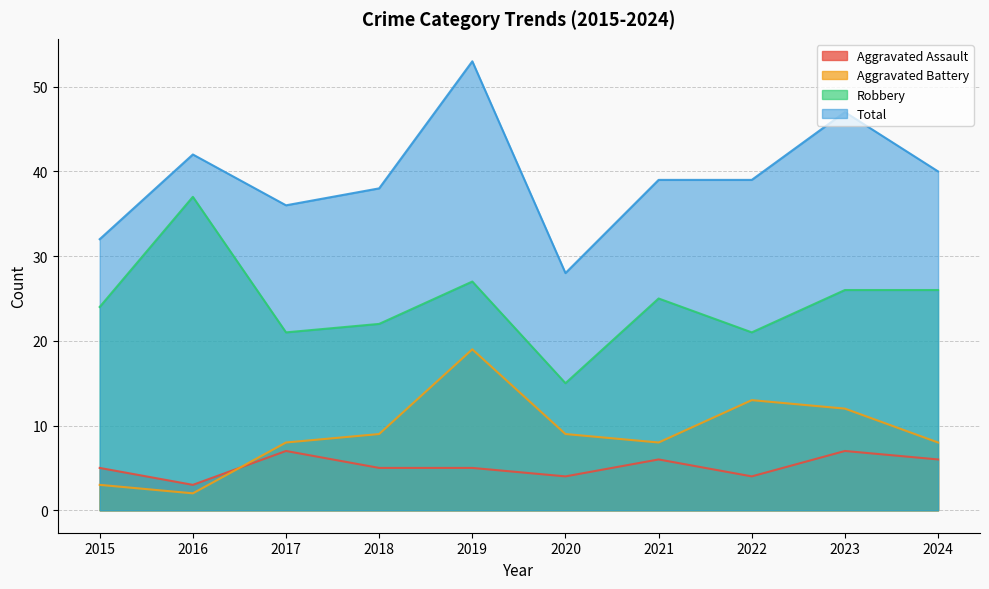

Rank the series at 2023 from highest to lowest value.

Total, Robbery, Aggravated Battery, Aggravated Assault